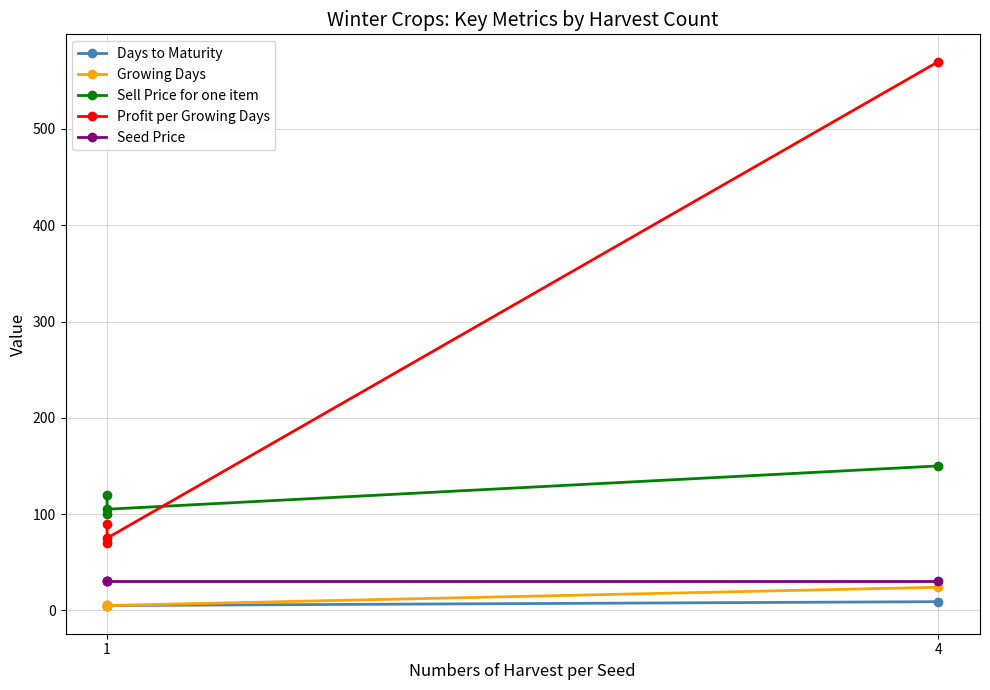

What is the average value of the Growing Days series?

10